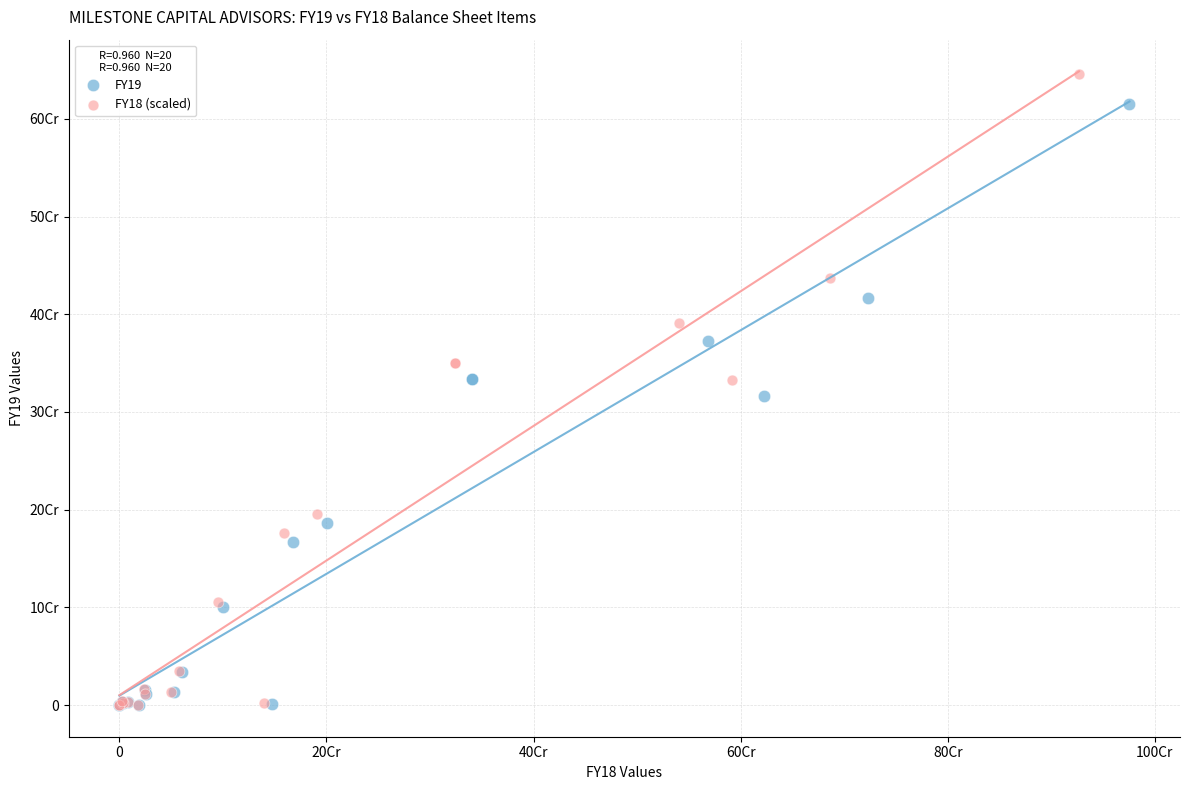

What are all the series names shown in the legend?

FY19, FY18 (scaled)